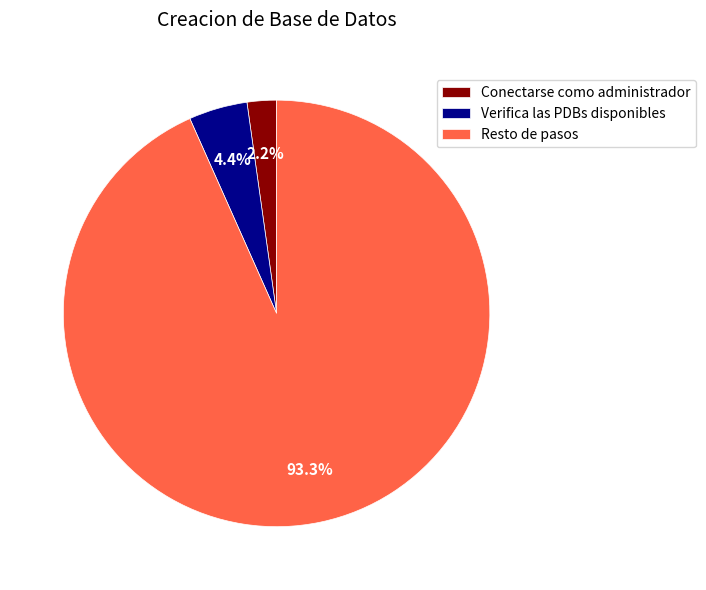

Rank the categories by value from highest to lowest.

Resto de pasos, Verifica las PDBs disponibles, Conectarse como administrador